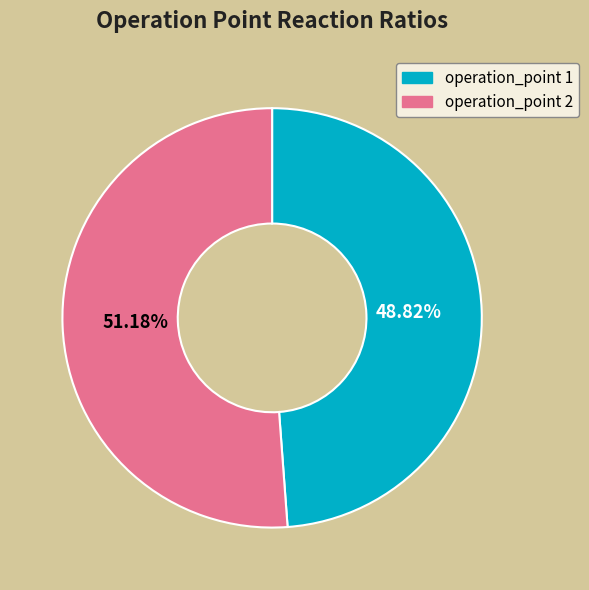

To the nearest percent, what is the difference between the largest and smallest slice percentages?

2%